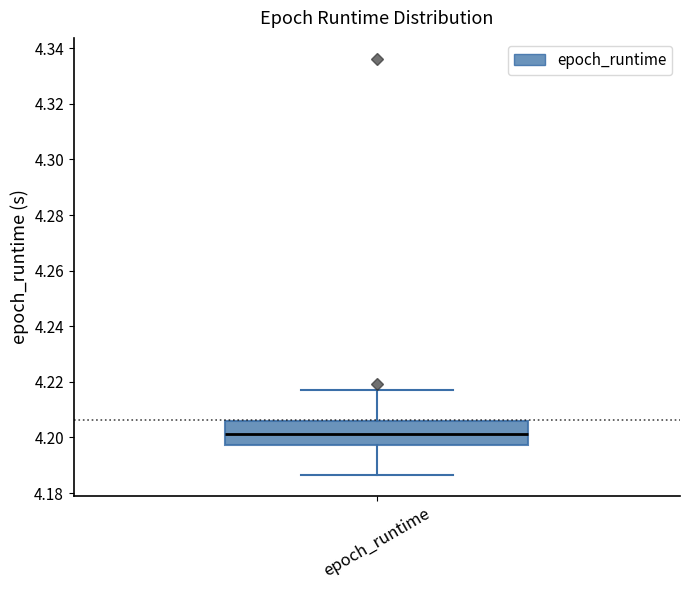

Transcribe this box plot: give where the median line is, the range the box spans, and where the two whiskers end, as read against the y-axis. The values are not printed on the chart, so give them approximately, as read against the axis.

median 4.202, box 4.198 to 4.206, whiskers 4.186 to 4.218